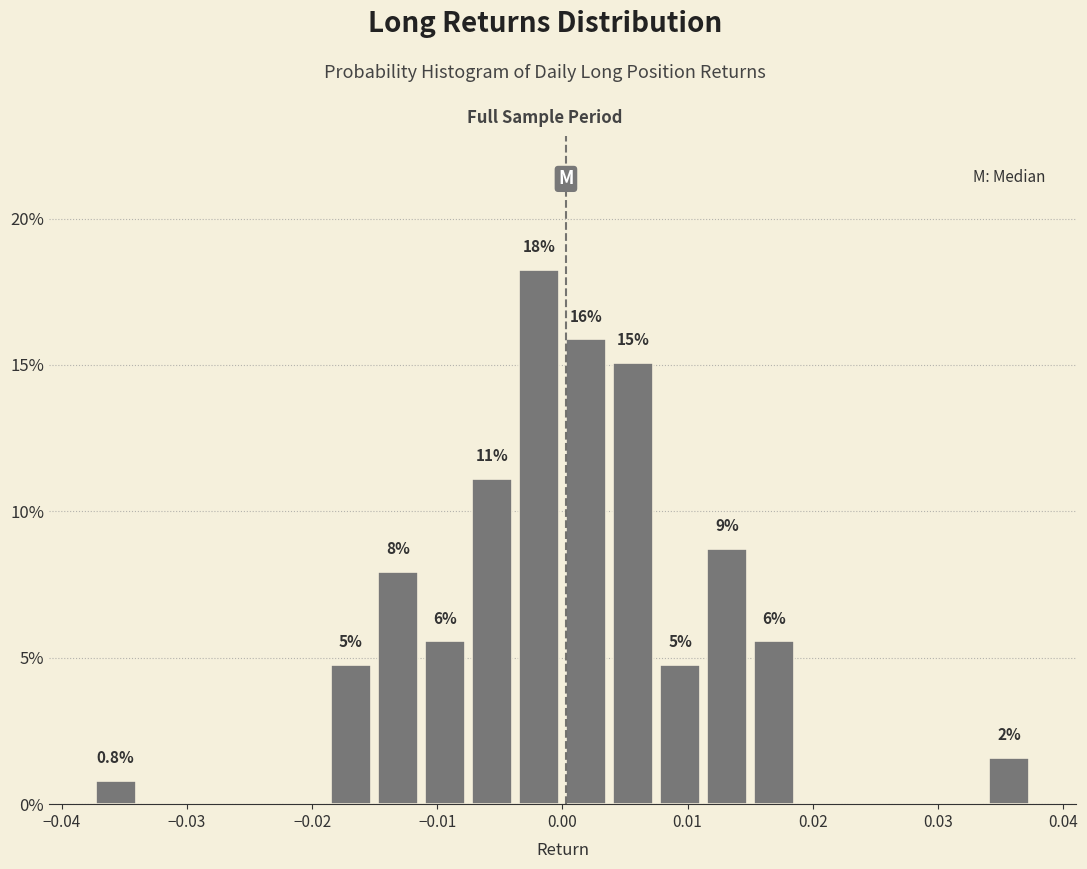

Read against the x-axis, roughly where is the centre of the tallest bar?

-0.002